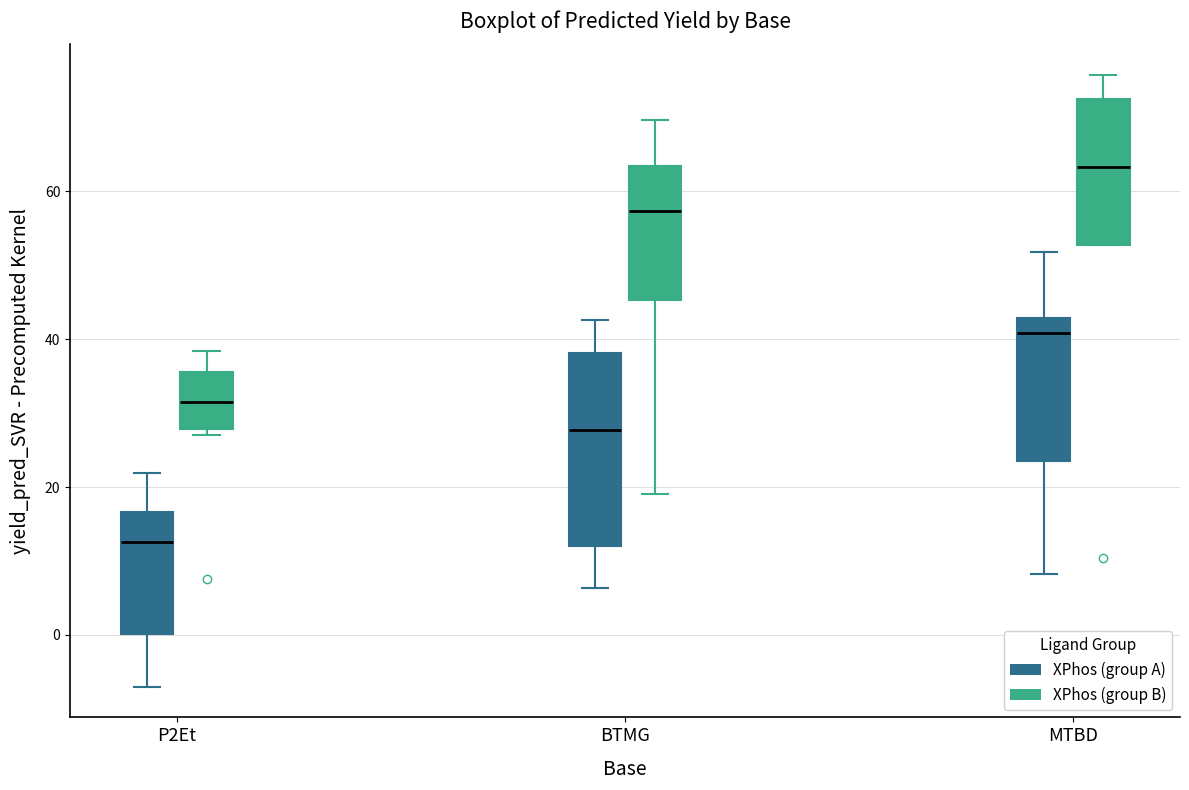

Which box has the highest median line?

MTBD (XPhos (group B))